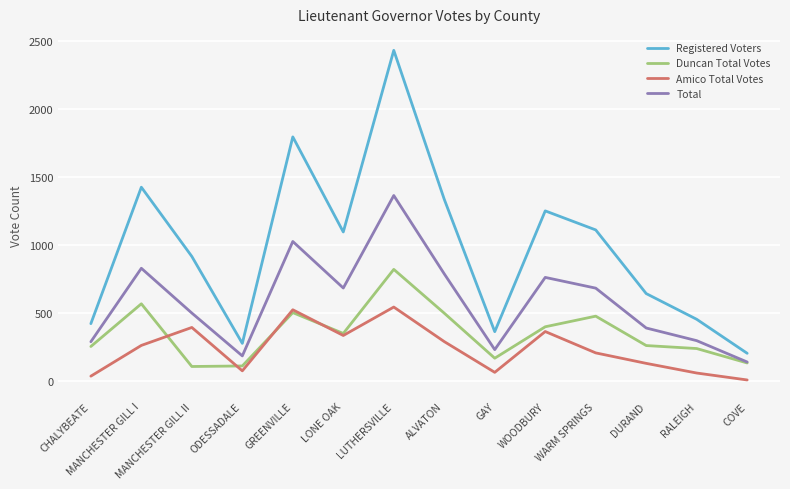

True or false: Registered Voters and Amico Total Votes cross at least once.

False